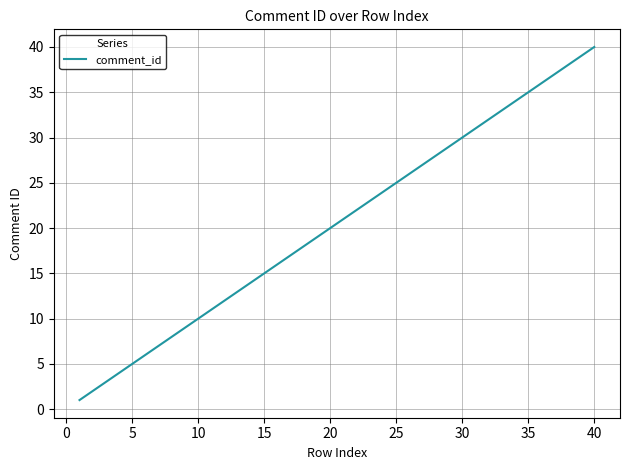

What is the smallest value displayed?

1